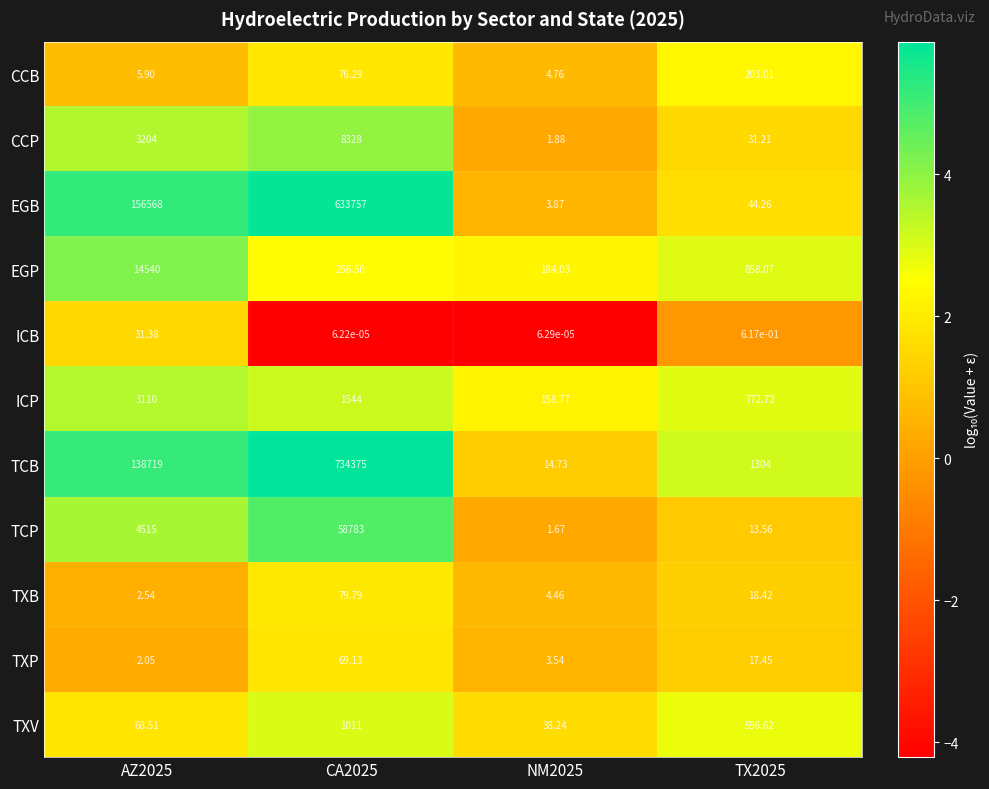

Rank the series by their maximum value, from highest to lowest.

TCB, EGB, TCP, EGP, CCP, ICP, TXV, CCB, TXB, TXP, ICB